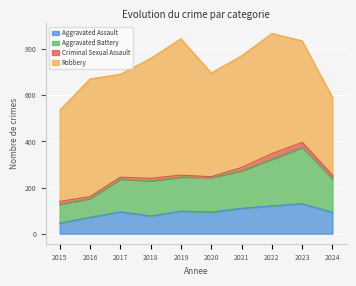

The Aggravated Assault series shows 125 at 2020. True or false?

False